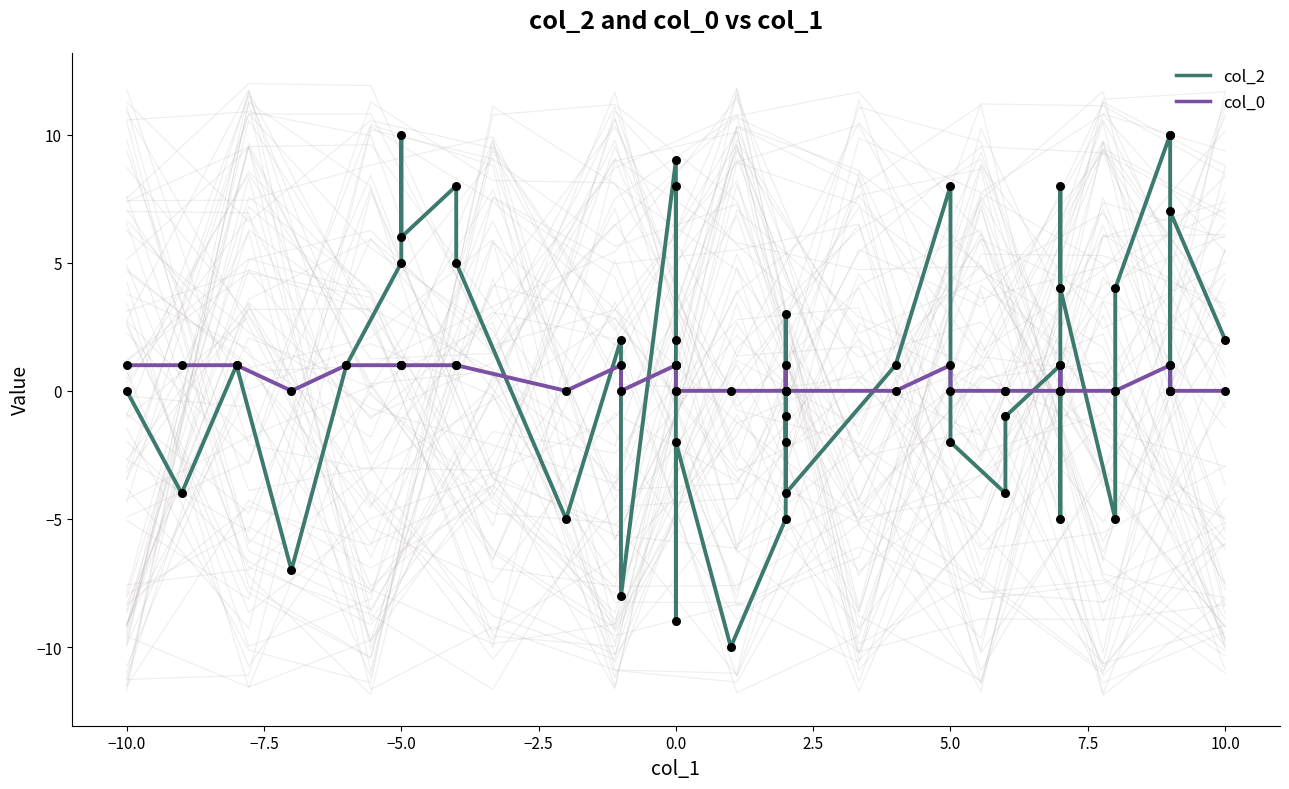

What are all the series names shown in the legend?

col_2, col_0